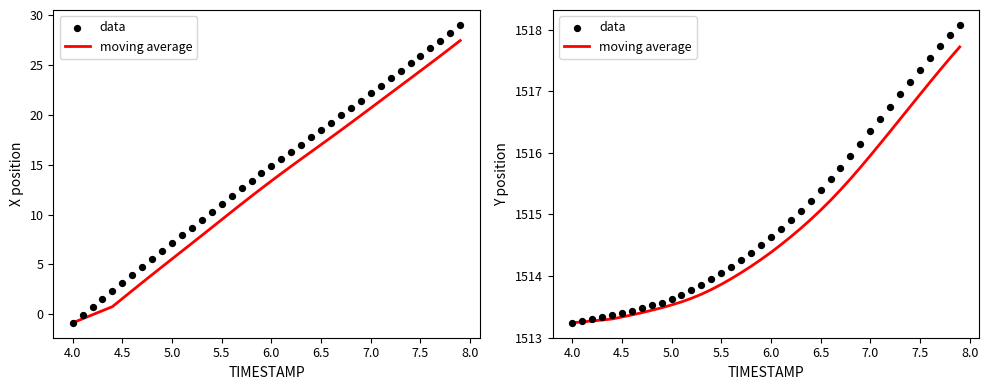

Which series has the largest Y range (max minus min)?

data